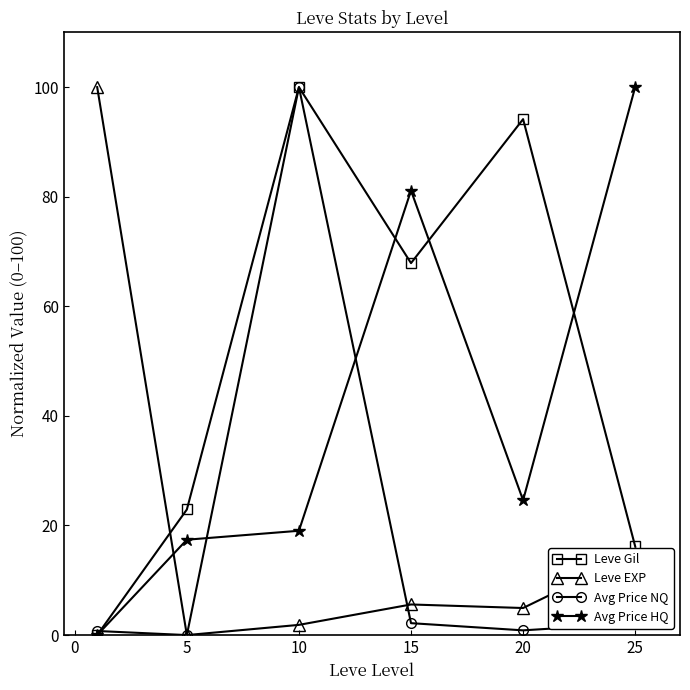

True or false: Avg Price NQ has more than 2 points higher than both neighbors.

False